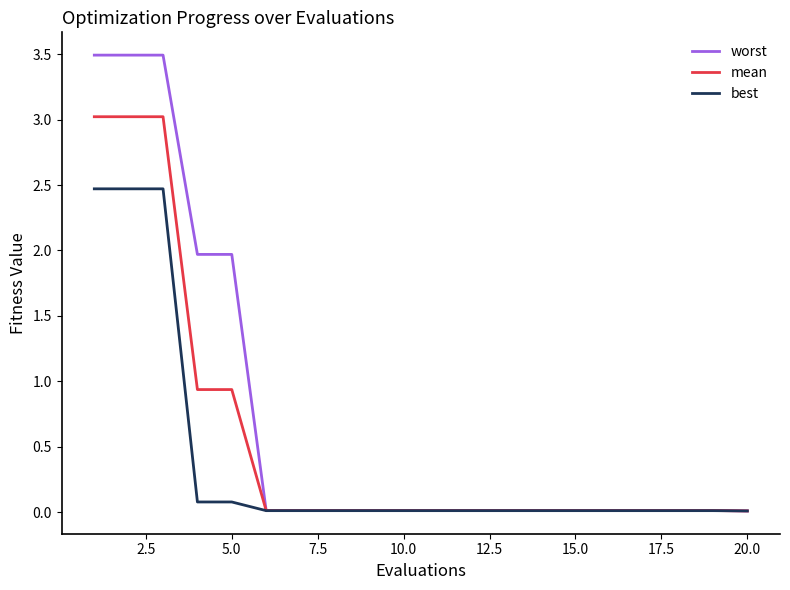

What are all the series names shown in the legend?

worst, mean, best